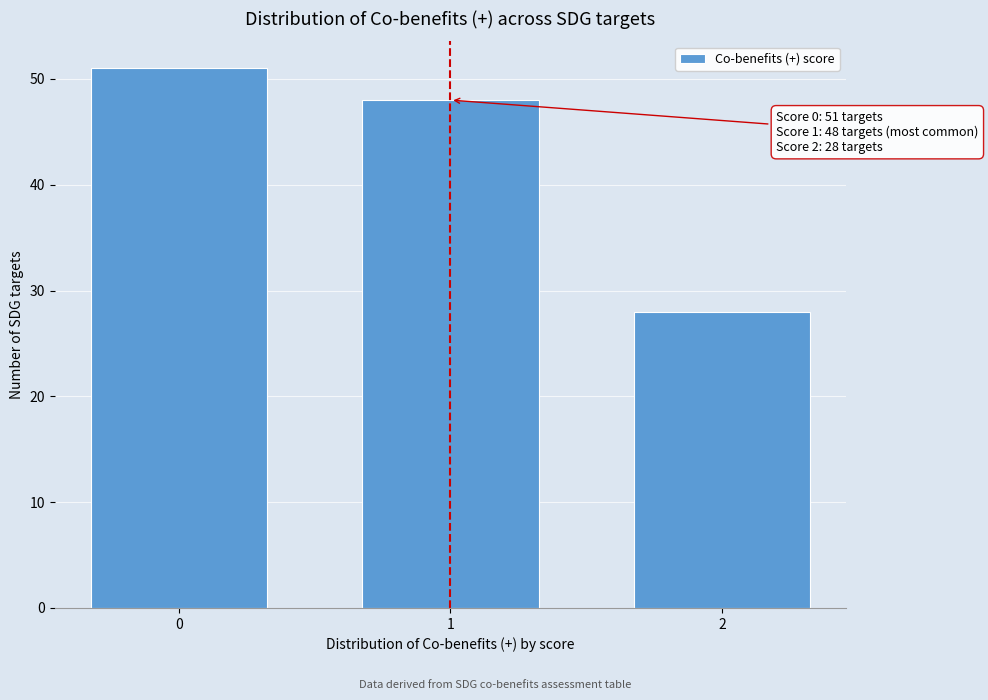

Reading left to right, transcribe all the data shown in this chart.

51	48	28